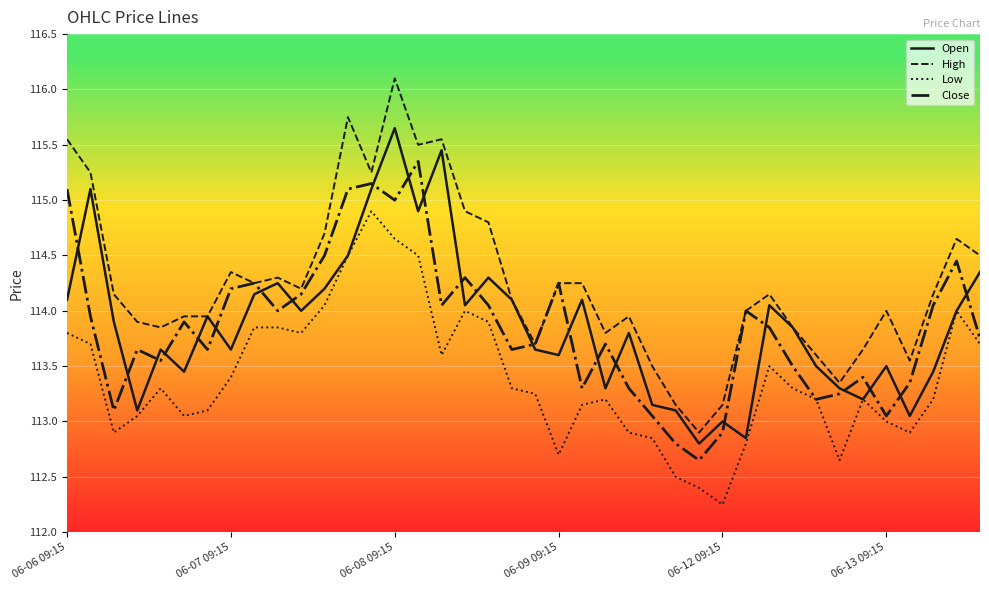

How many lines are shown in the chart?

4